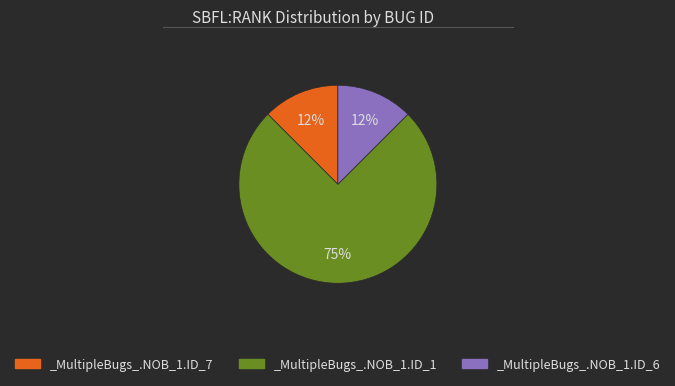

To the nearest percent, what is the average slice percentage?

33%